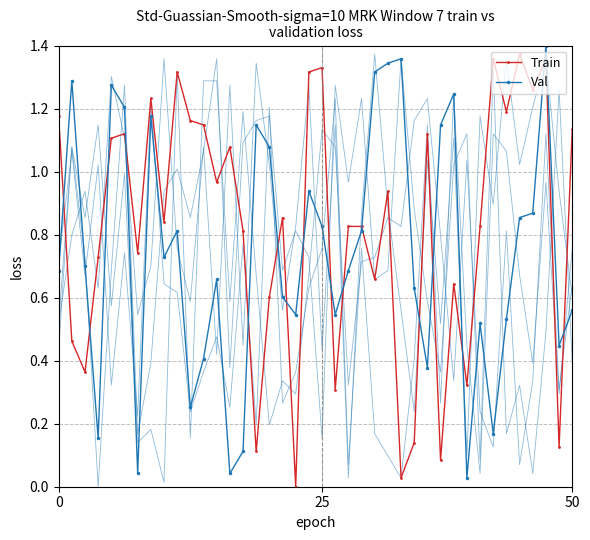

How many intersections are there between Val and Train?

16